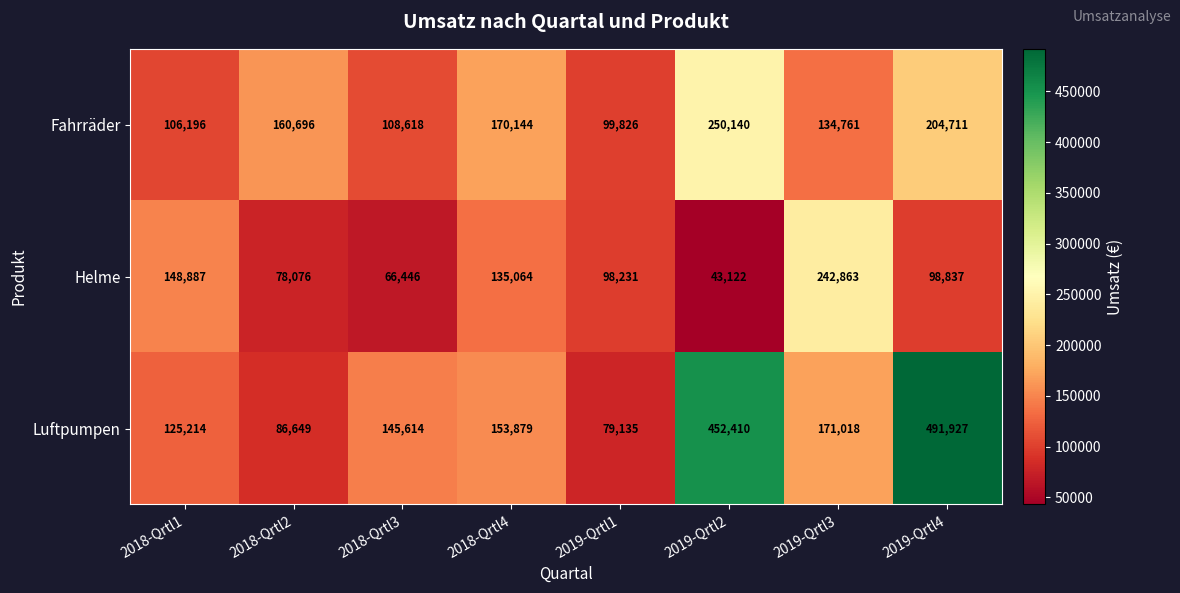

What is the difference between the maximum and minimum values in the Fahrräder series?

150314